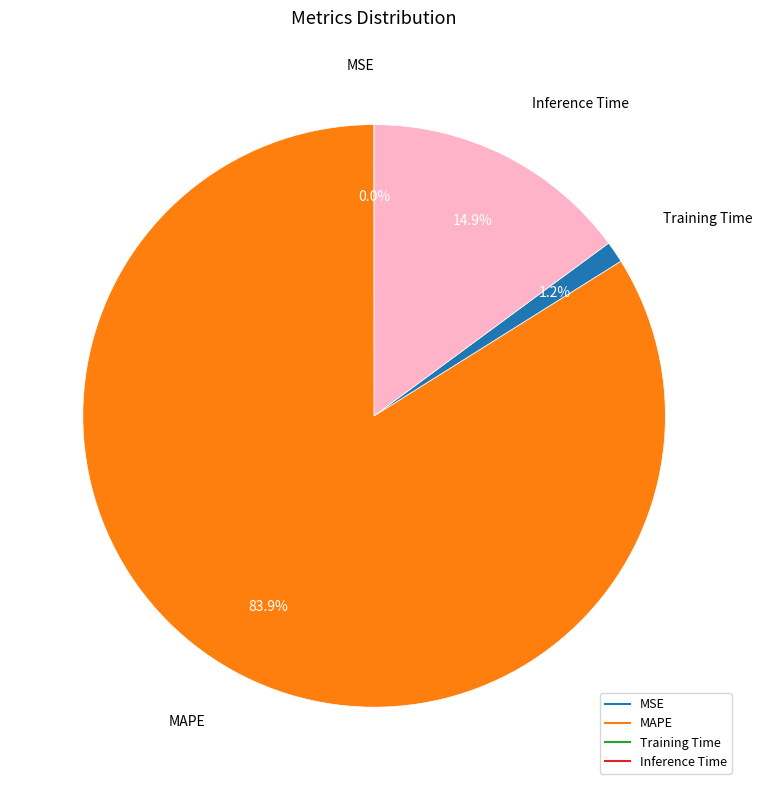

To the nearest percent, what is the difference between the largest and smallest slice percentages?

84%